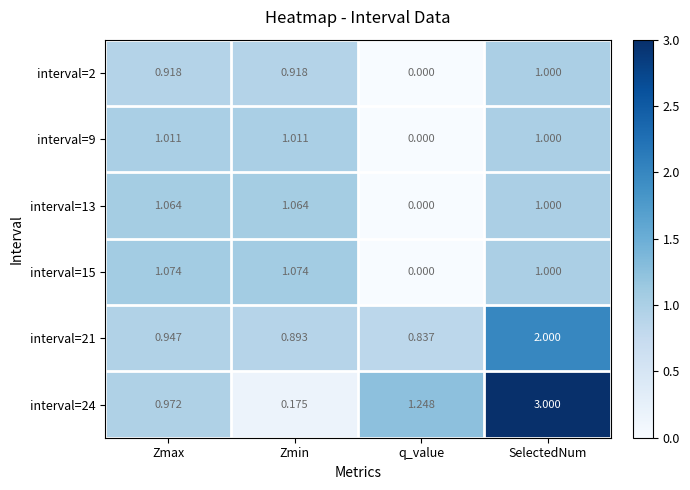

Which label corresponds to the largest value in the chart?

SelectedNum